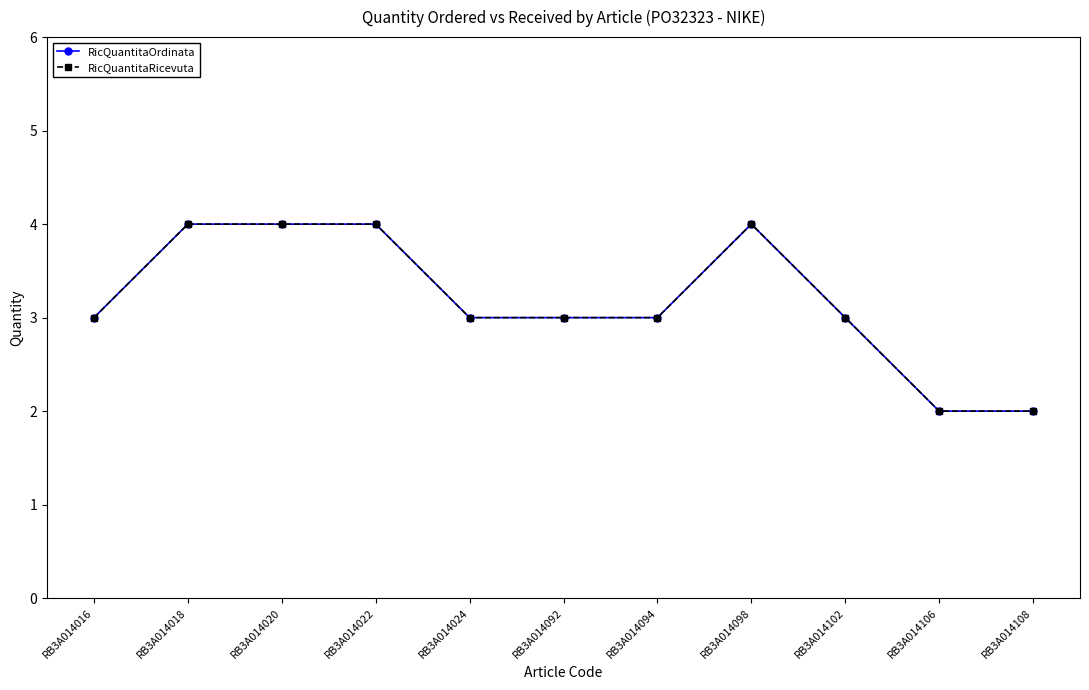

What is the value of the RicQuantitaRicevuta point at the 3rd from the left?

4